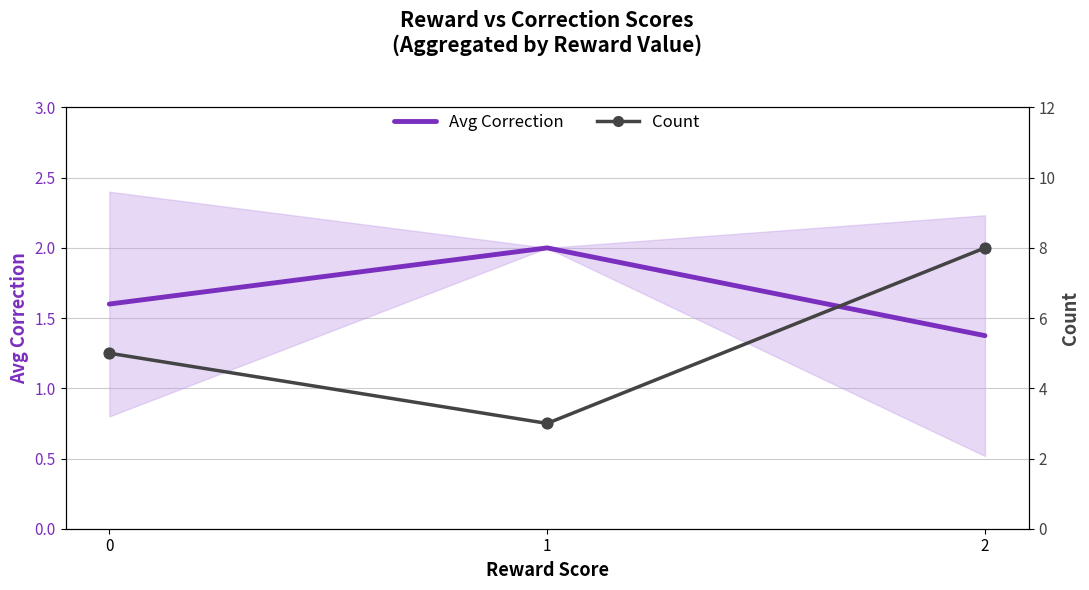

At how many categories does at least one series exceed 6?

1